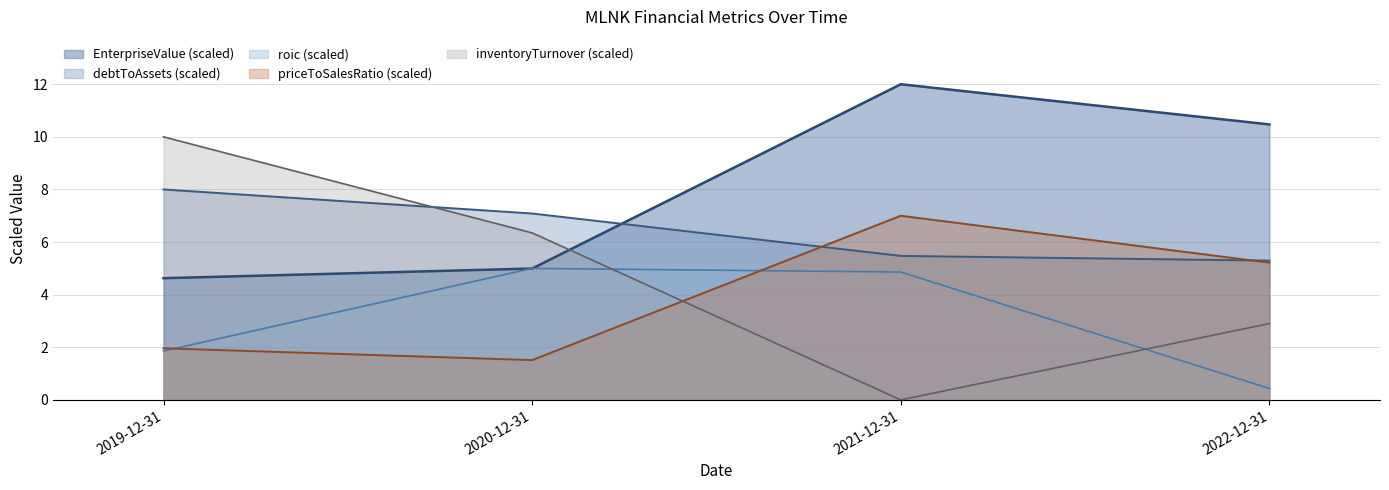

Does the chart have visible grid lines?

Yes